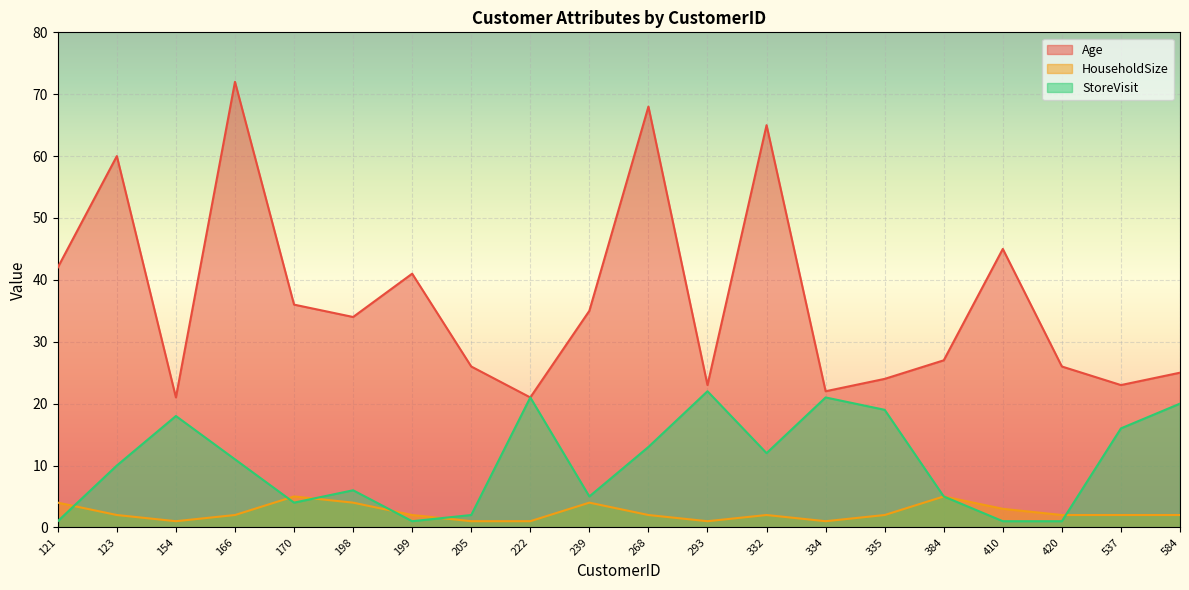

At 205, list the series in order from largest to smallest.

Age, StoreVisit, HouseholdSize